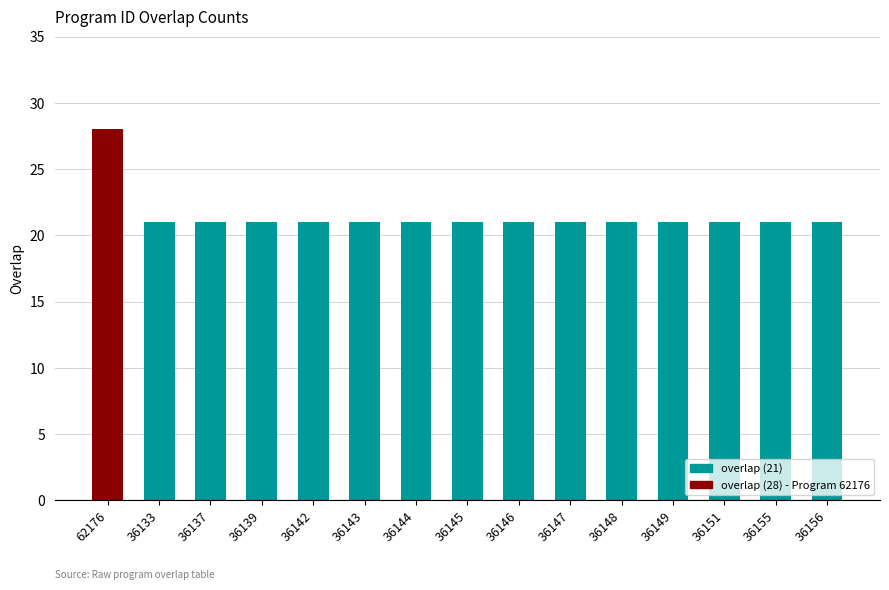

What is the average value?

21